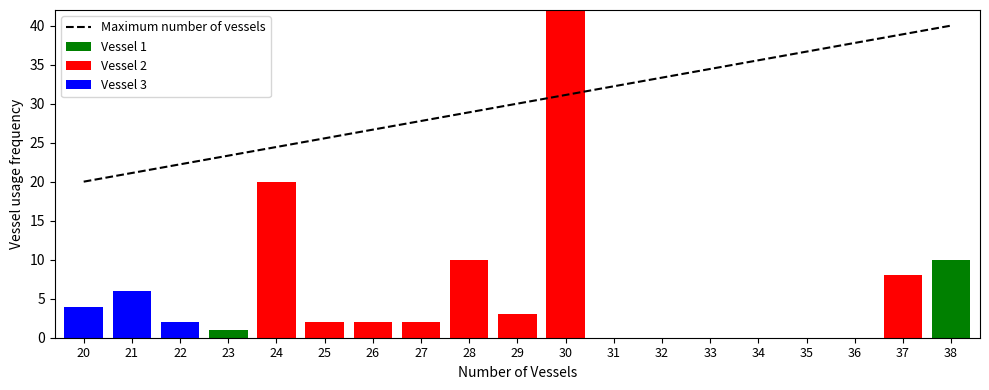

Which category has the lowest value in the Vessel 3 series?

23